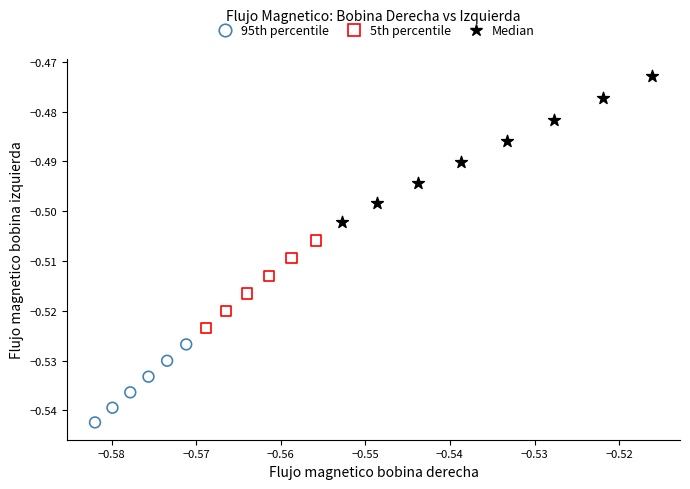

Which series reaches the minimum Y coordinate?

95th percentile